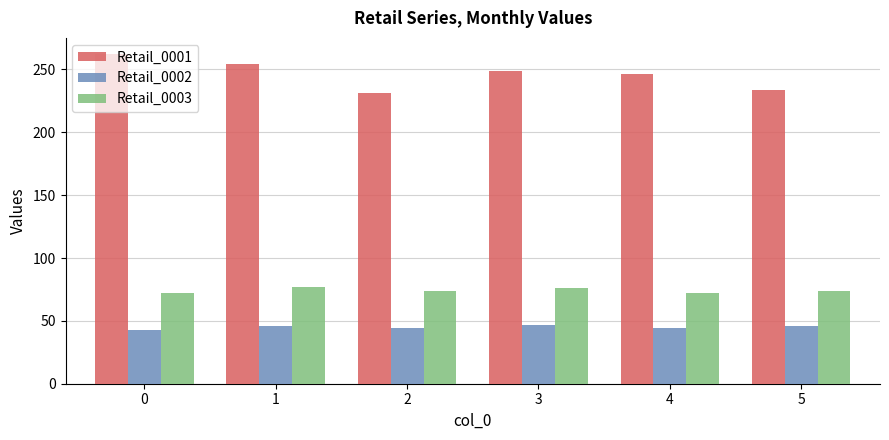

Count the number of categories in the chart.

6